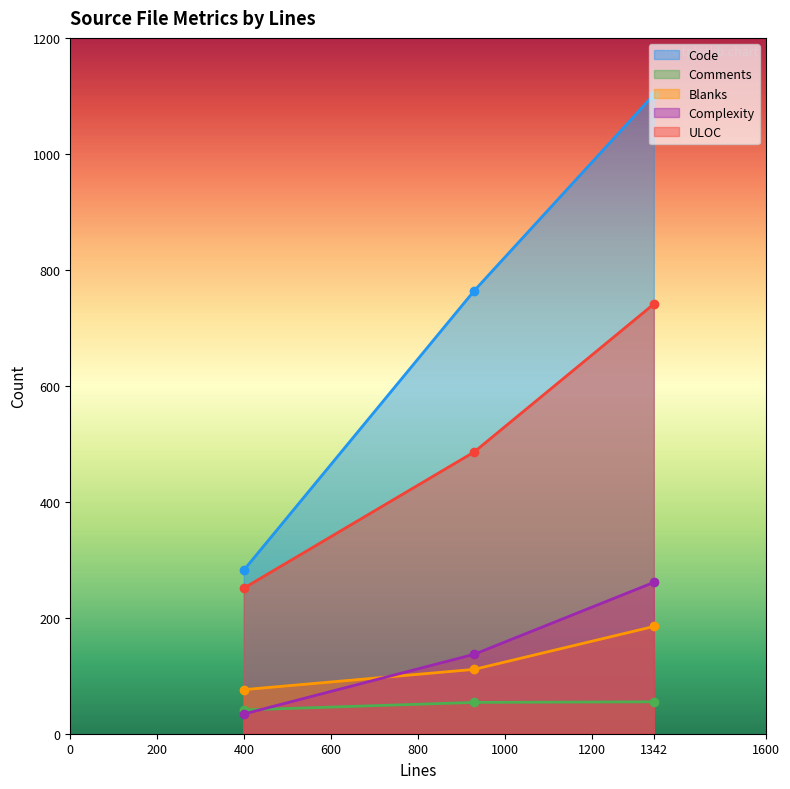

How many values in the Comments series exceed 54?

1